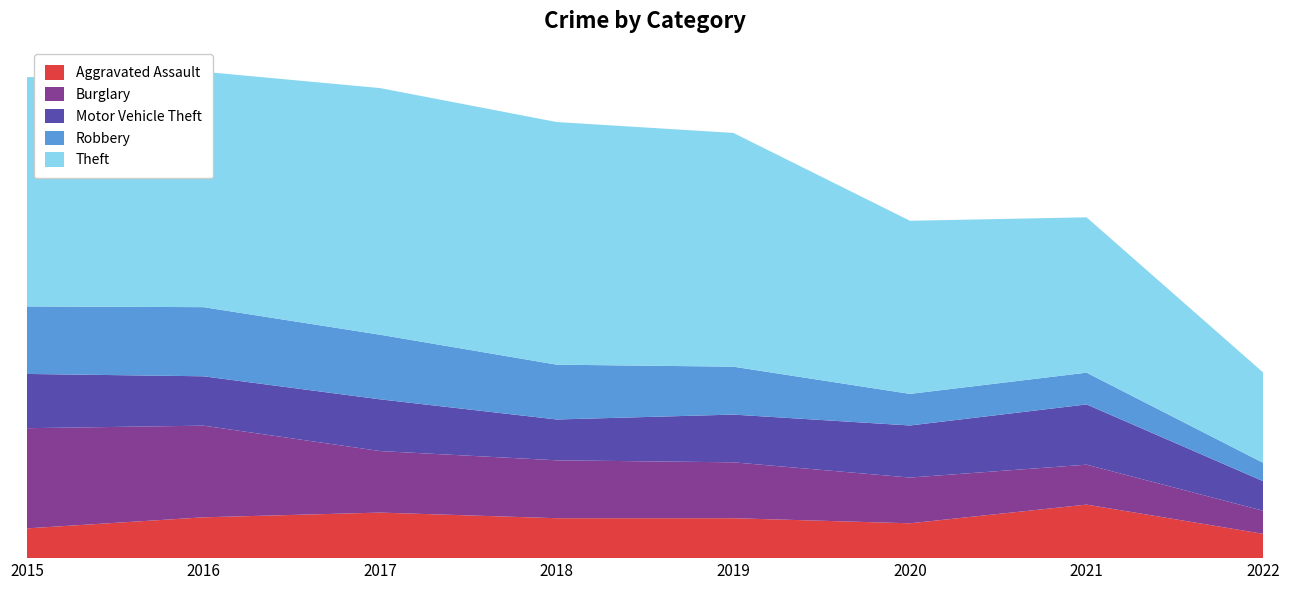

Reading left to right, extract all data points from this chart.

Aggravated Assault: 164	225	251	220	220	192	295	134
Burglary: 552	505	339	319	308	252	220	127
Motor Vehicle Theft: 299	272	285	225	263	287	332	163
Robbery: 372	381	356	302	264	174	175	101
Theft: 1263	1297	1359	1337	1288	954	856	498